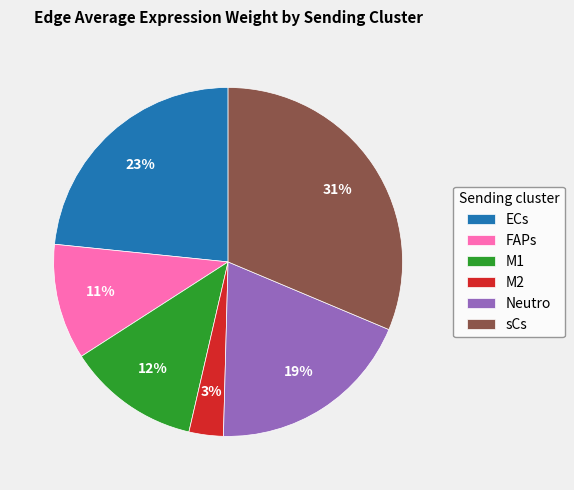

Does M1 account for over 50% of the chart?

No